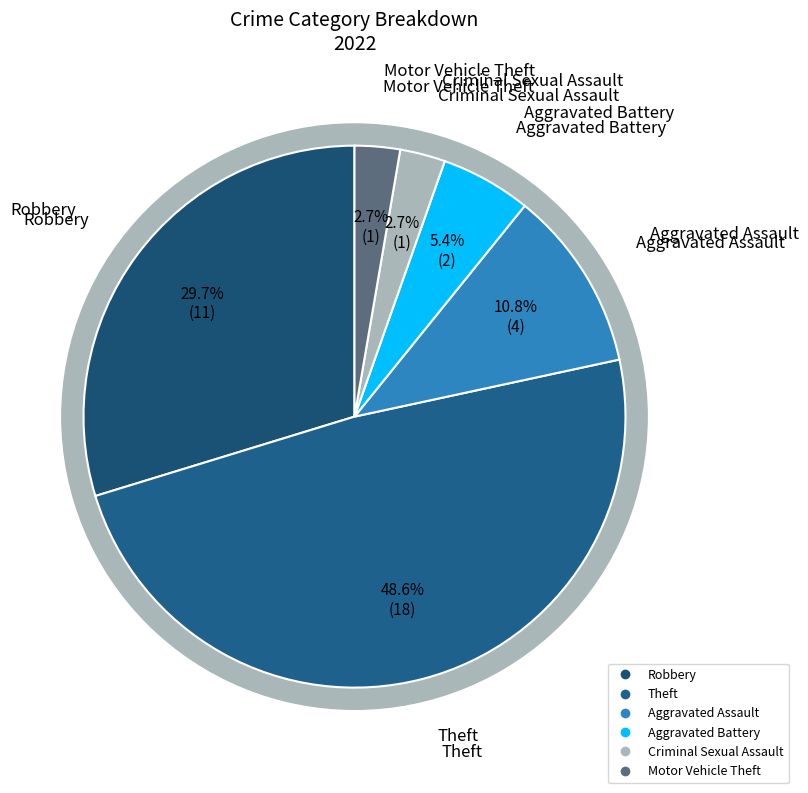

What is the largest slice in the pie chart?

Theft